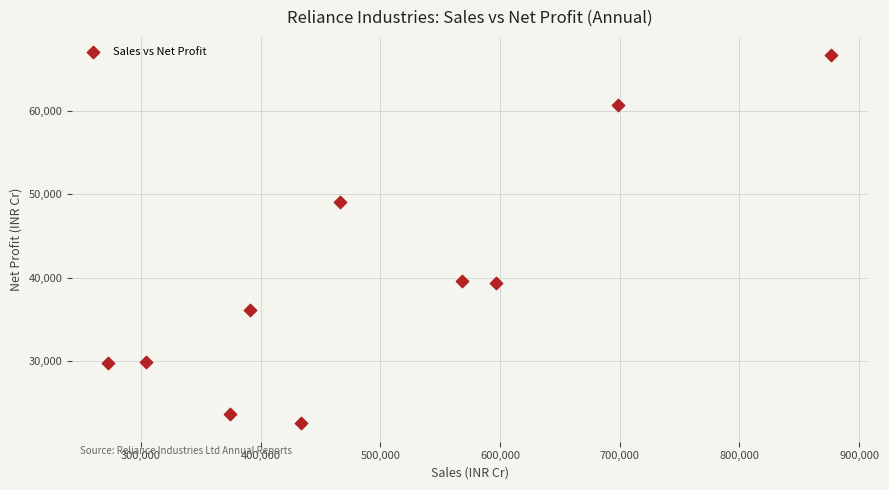

What is the range of X values (max minus min)?

603813